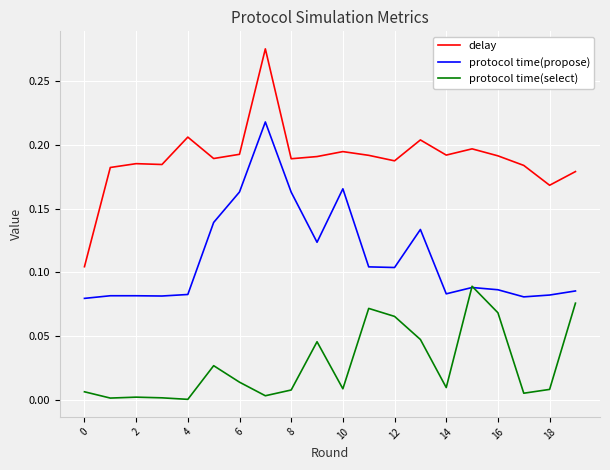

List the series in order of their peak value, lowest first.

protocol time(select), protocol time(propose), delay